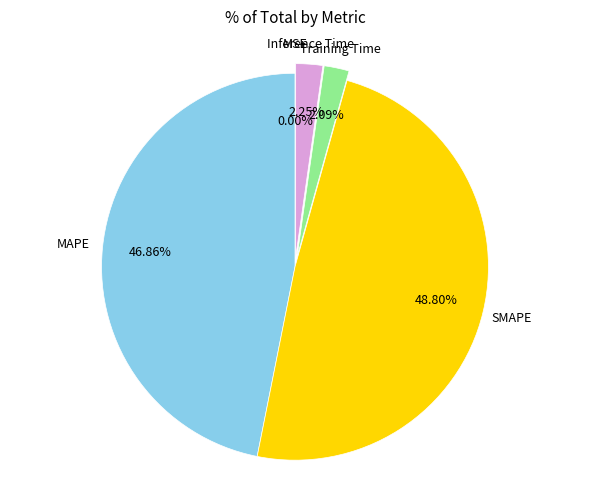

Does any single category account for the majority?

No